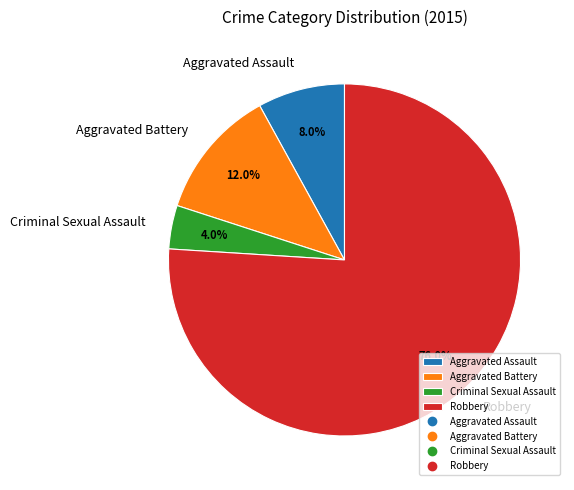

Which category has the smallest portion of the pie?

Criminal Sexual Assault